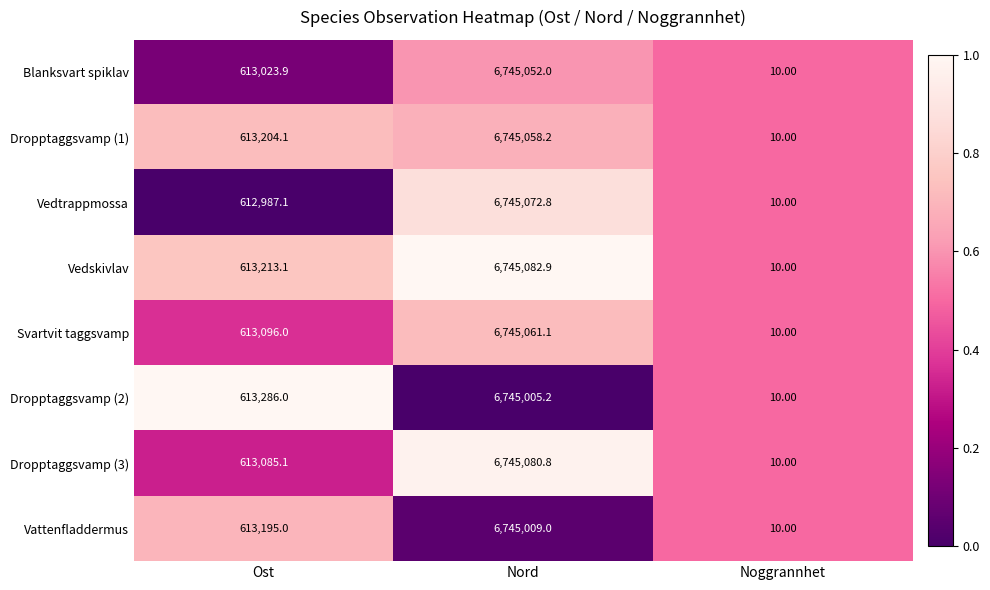

Which series has the largest range (max minus min)?

Vedskivlav